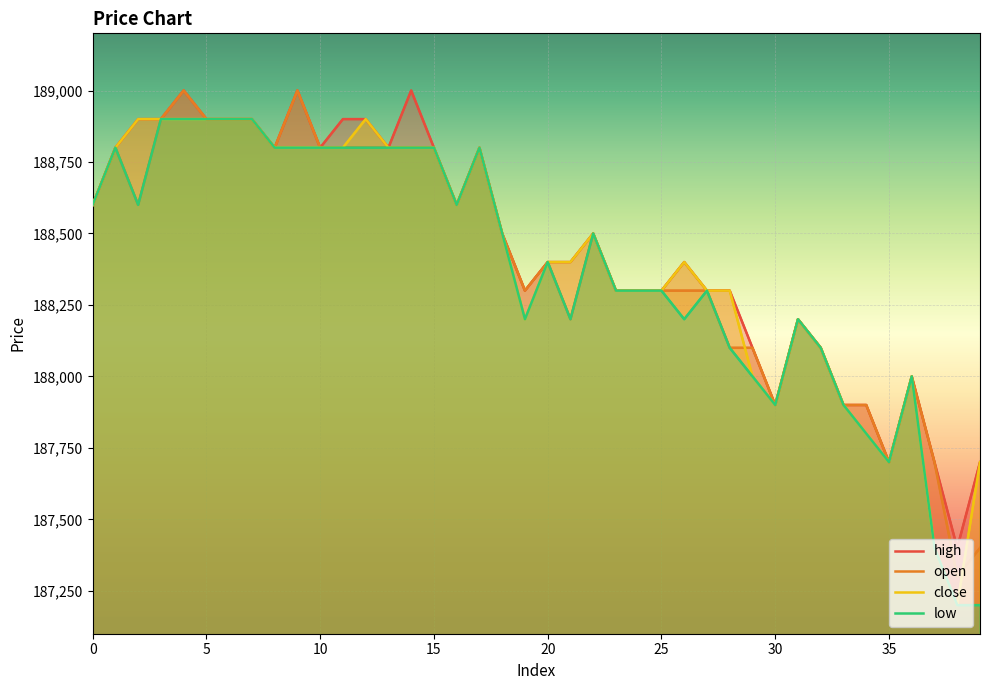

True or false: high and open intersect in this chart.

False